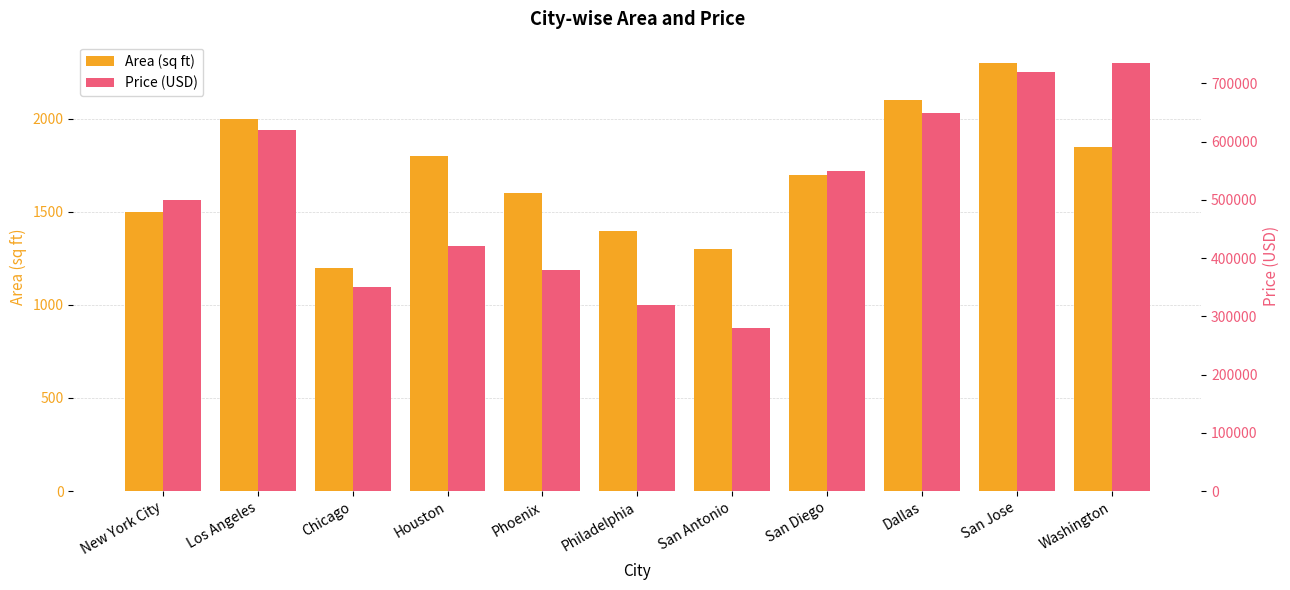

True or false: Price (USD) has a value of 550000 at San Diego.

True